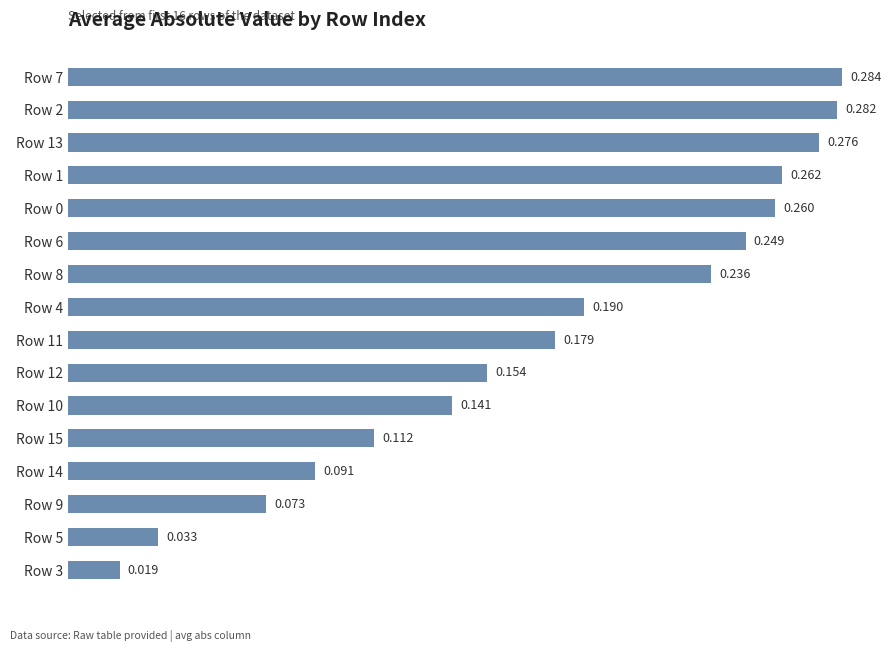

At which label is the value closest to 0?

Row 3